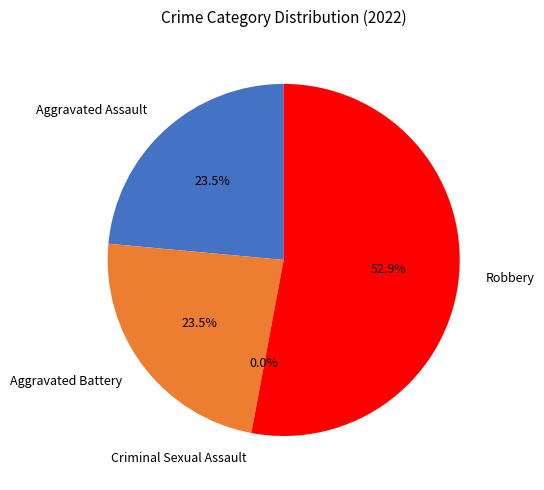

What percentage is NOT represented by Aggravated Assault?

76.5%